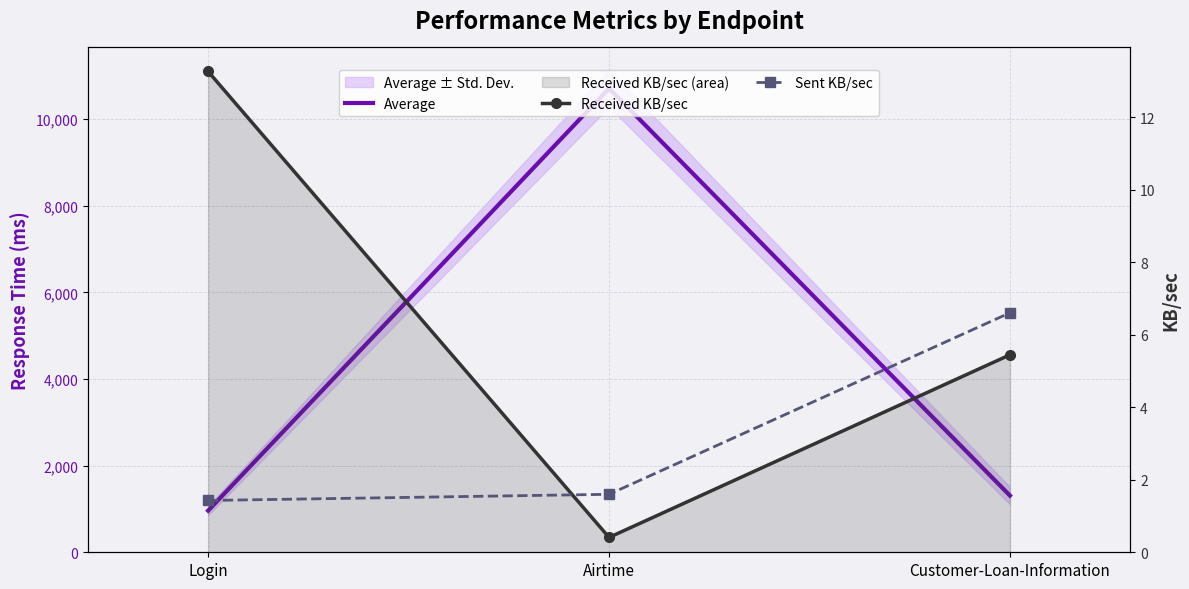

What is the sum of all Average values?

12977.0